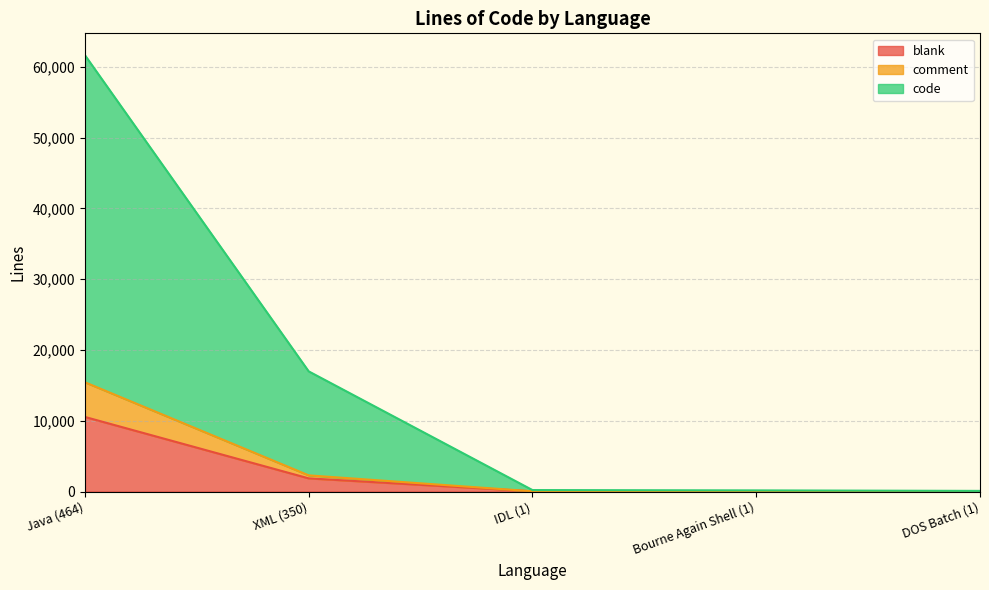

Reading left to right, what are all the values shown in this chart?

blank: Java (464)=10539	XML (350)=1859	IDL (1)=34	Bourne Again Shell (1)=19	DOS Batch (1)=24
comment: Java (464)=15440	XML (350)=2284	IDL (1)=34	Bourne Again Shell (1)=39	DOS Batch (1)=26
code: Java (464)=61660	XML (350)=16981	IDL (1)=206	Bourne Again Shell (1)=160	DOS Batch (1)=90